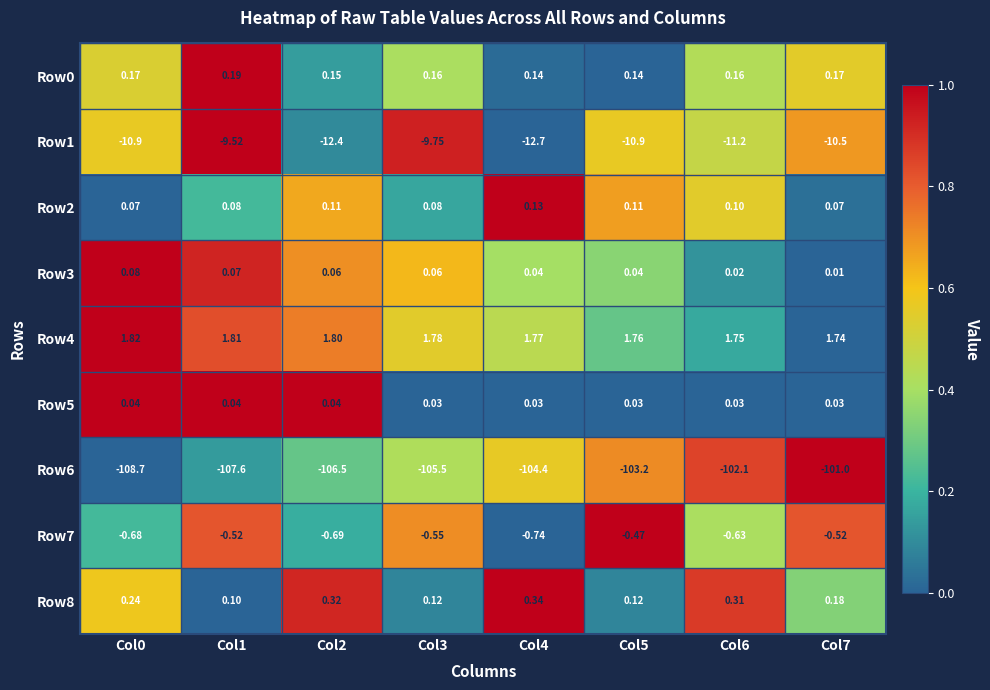

What is the difference between the highest and lowest values at Col5?

105.0